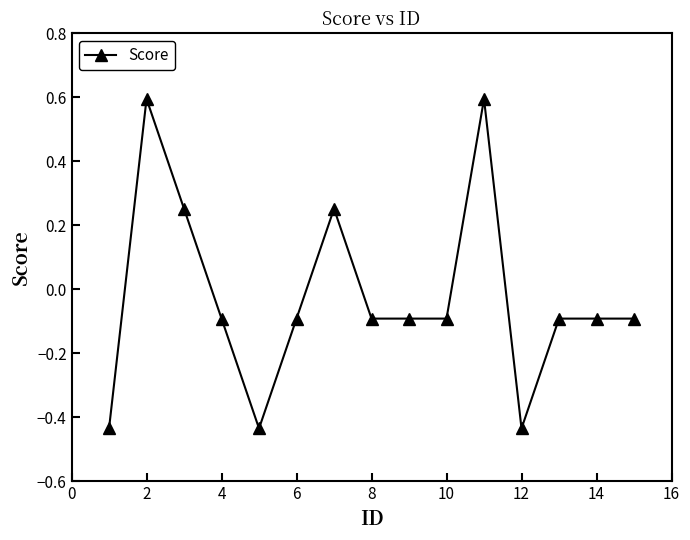

What is the maximum value shown in the chart?

0.6